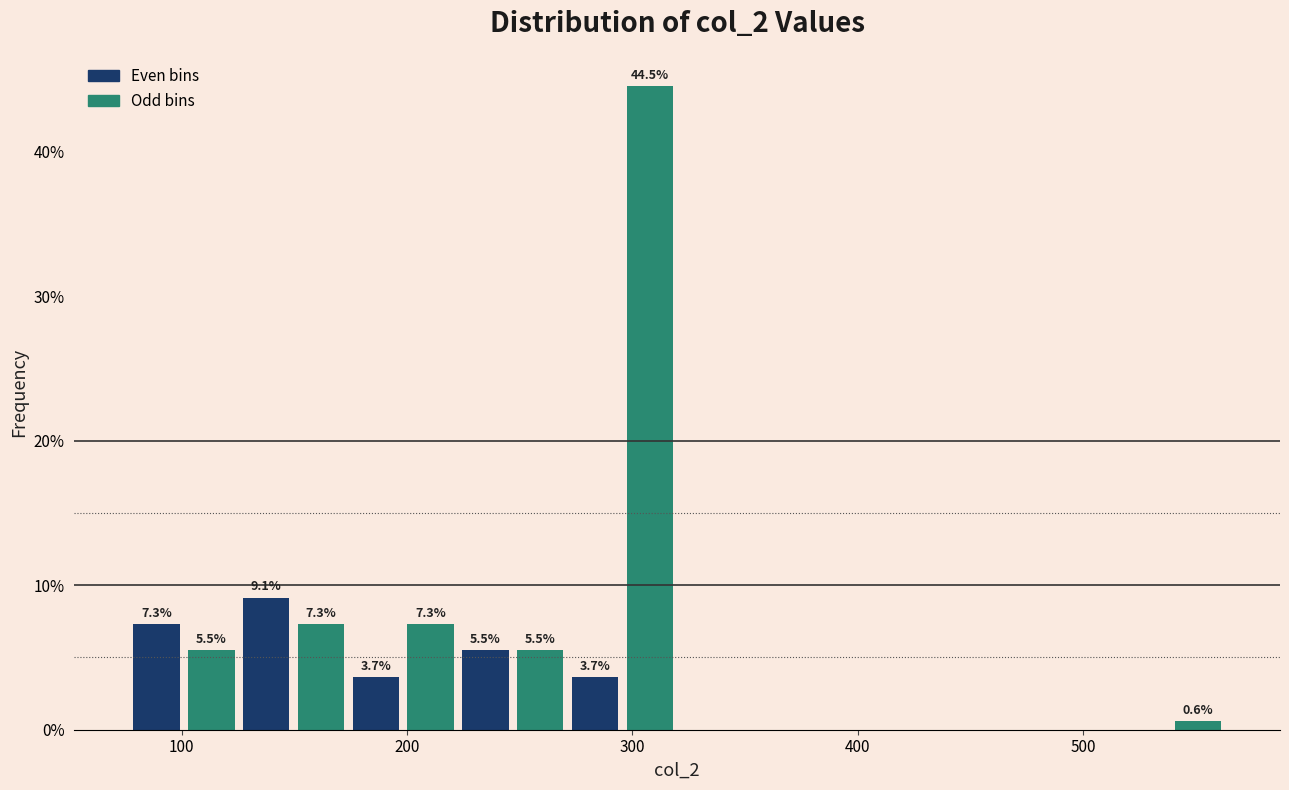

Around what value on the x-axis is the tallest bar? Give the approximate position of its centre, as read against the axis.

310